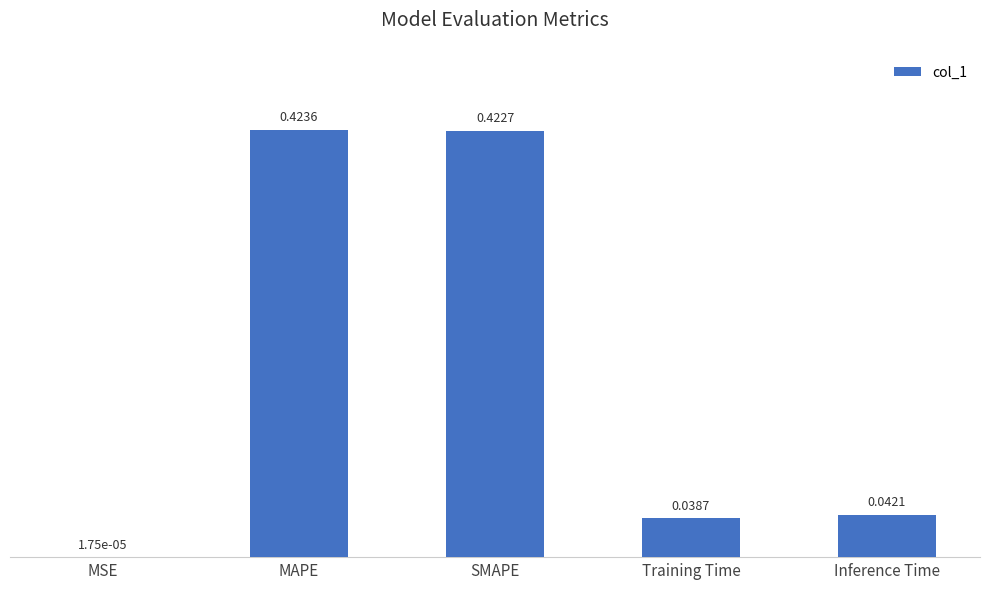

What is the change in value from SMAPE to Training Time?

-0.4